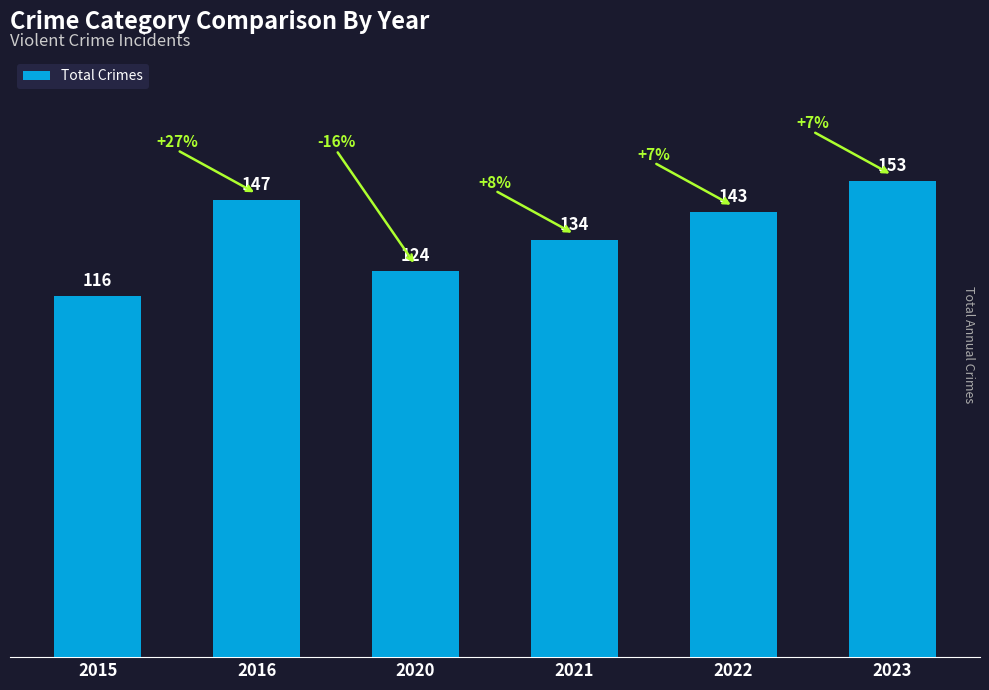

Which has a higher value, 2020 or 2015?

2020